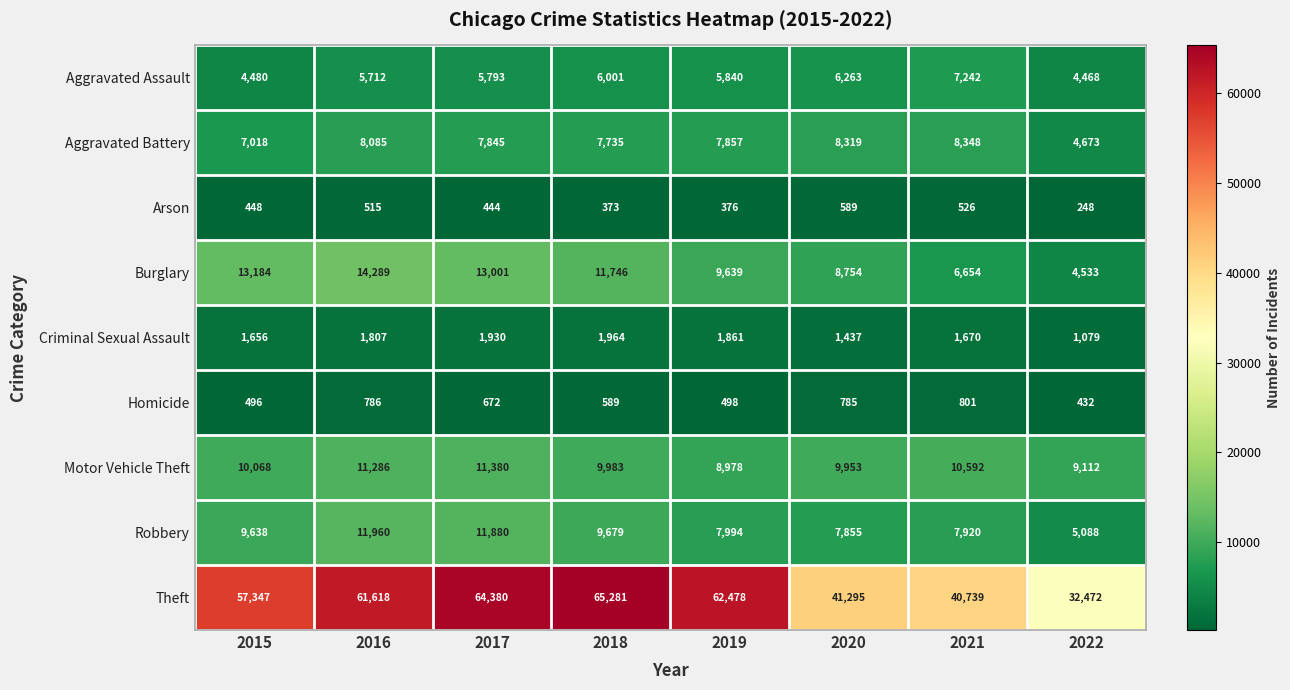

True or false: Homicide has a value of 250 at 2018.

False